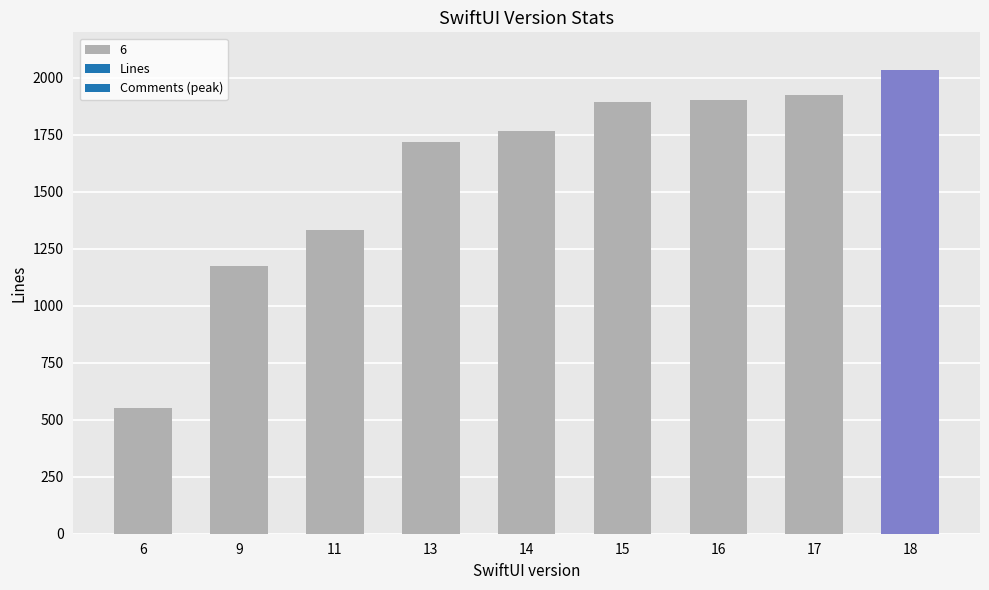

Which category has the lowest value in the Lines series?

6